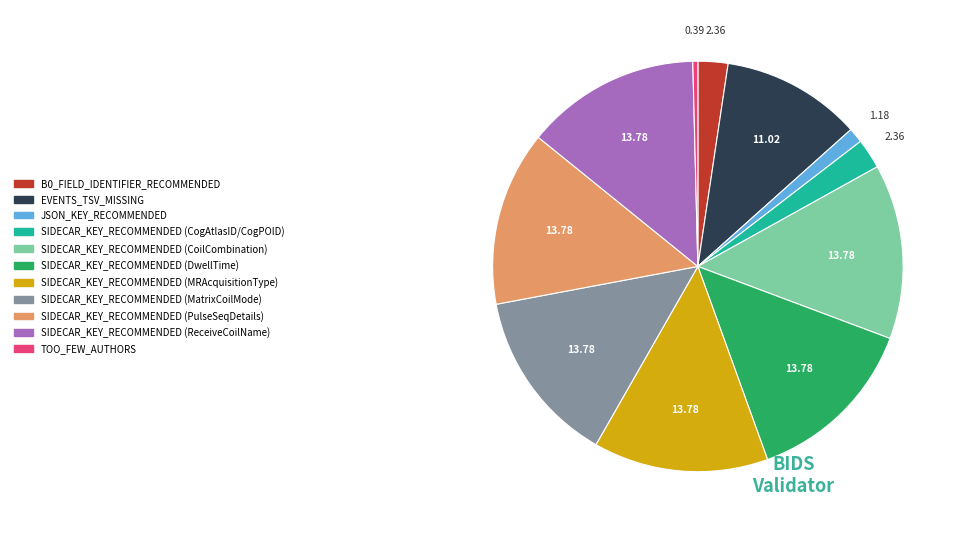

Count the number of slices in the pie.

11